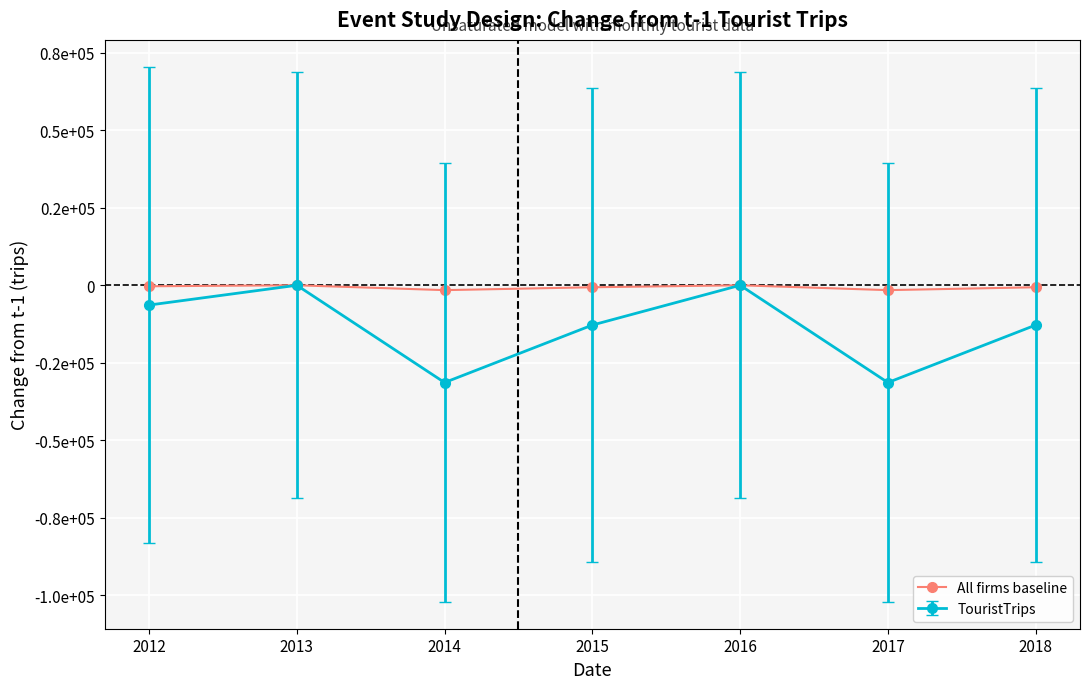

Is this an area chart (filled region under the line)?

No